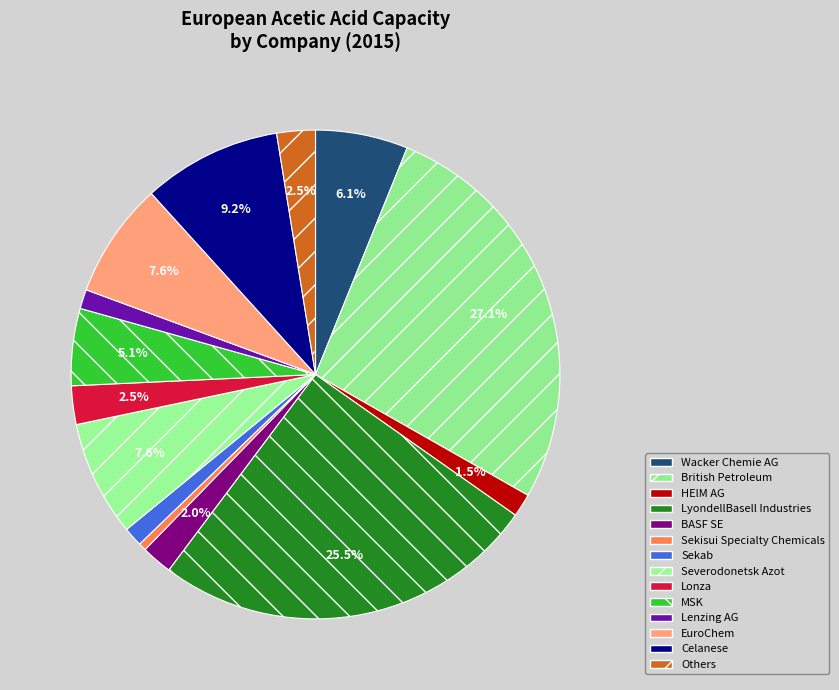

What is the ratio of the value at Lonza to the value at LyondellBasell Industries?

0.1